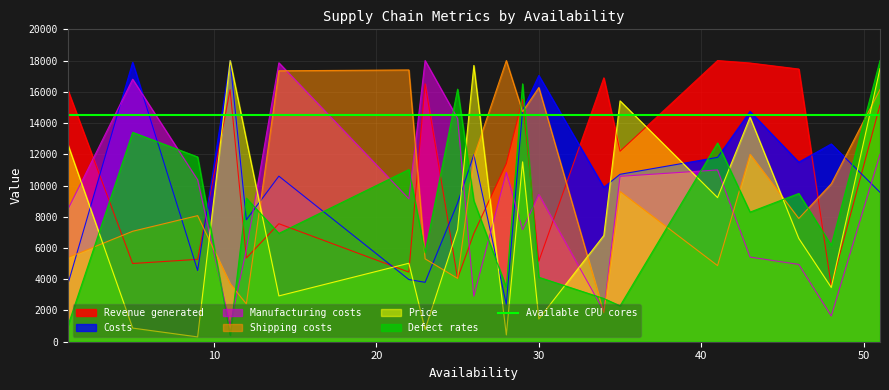

How many intersections are there between Manufacturing costs and Defect rates?

13